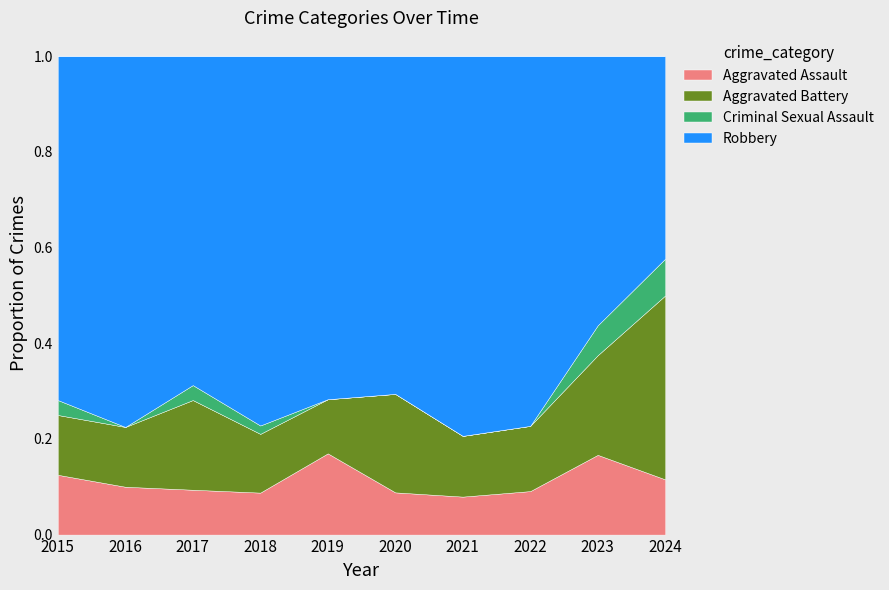

Reading left to right, extract all data points from this chart.

Aggravated Assault: 4	4	3	5	9	3	5	4	8	3
Aggravated Battery: 4	5	6	7	6	7	8	6	10	10
Criminal Sexual Assault: 1	0	1	1	0	0	0	0	3	2
Robbery: 23	31	22	44	38	24	50	34	27	11